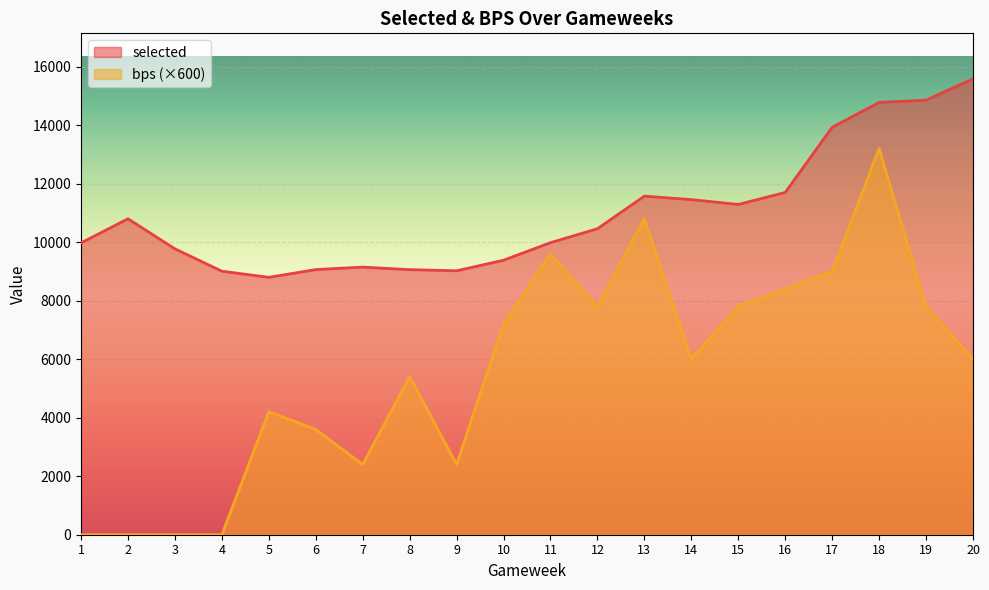

True or false: bps has more than 0 points higher than both neighbors.

True